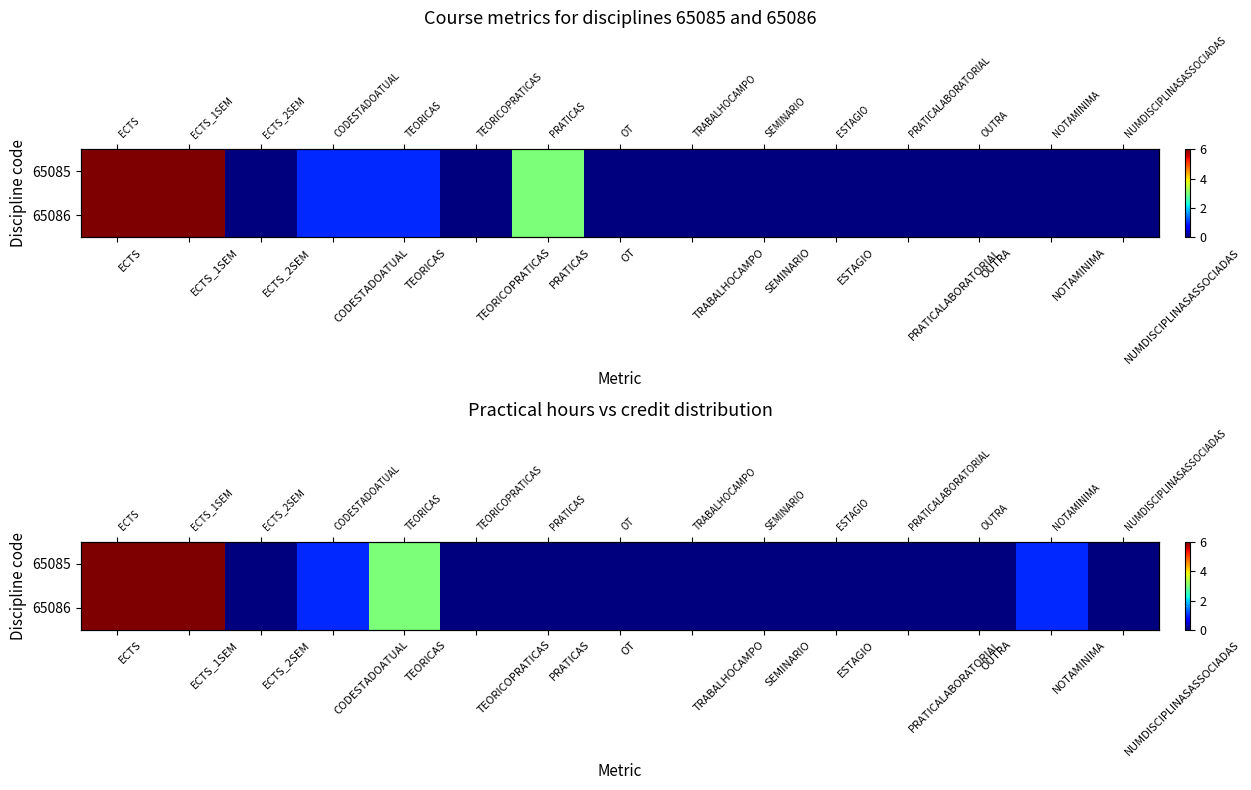

Count the number of categories in the chart.

15